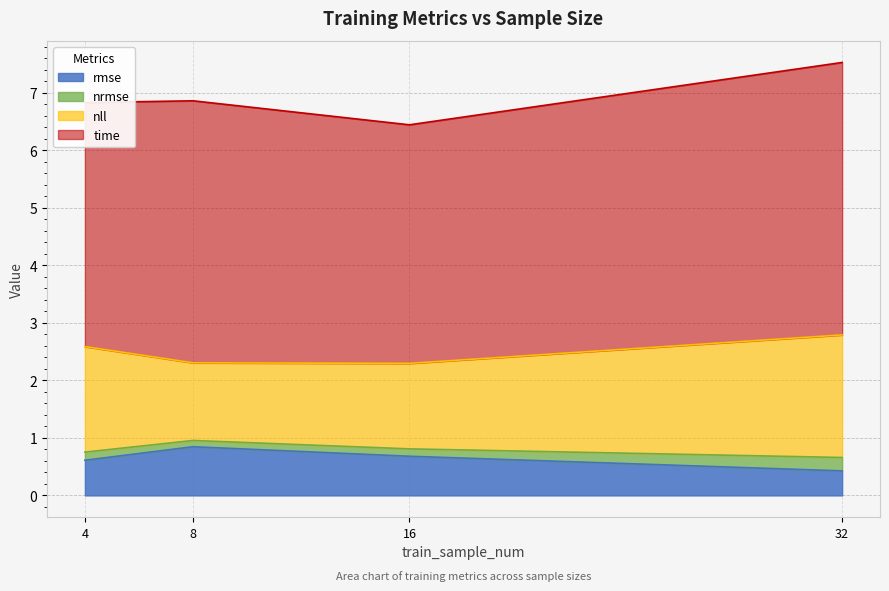

The value of nll at 16 is 1.3. True or false?

False